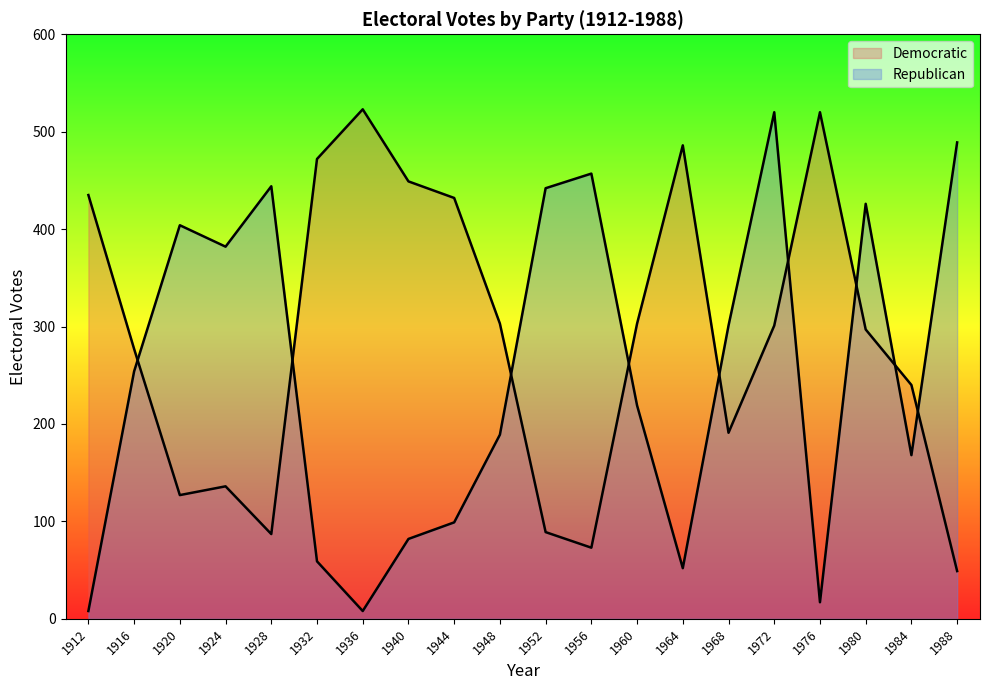

The Democratic series shows 89 at 1952. True or false?

True